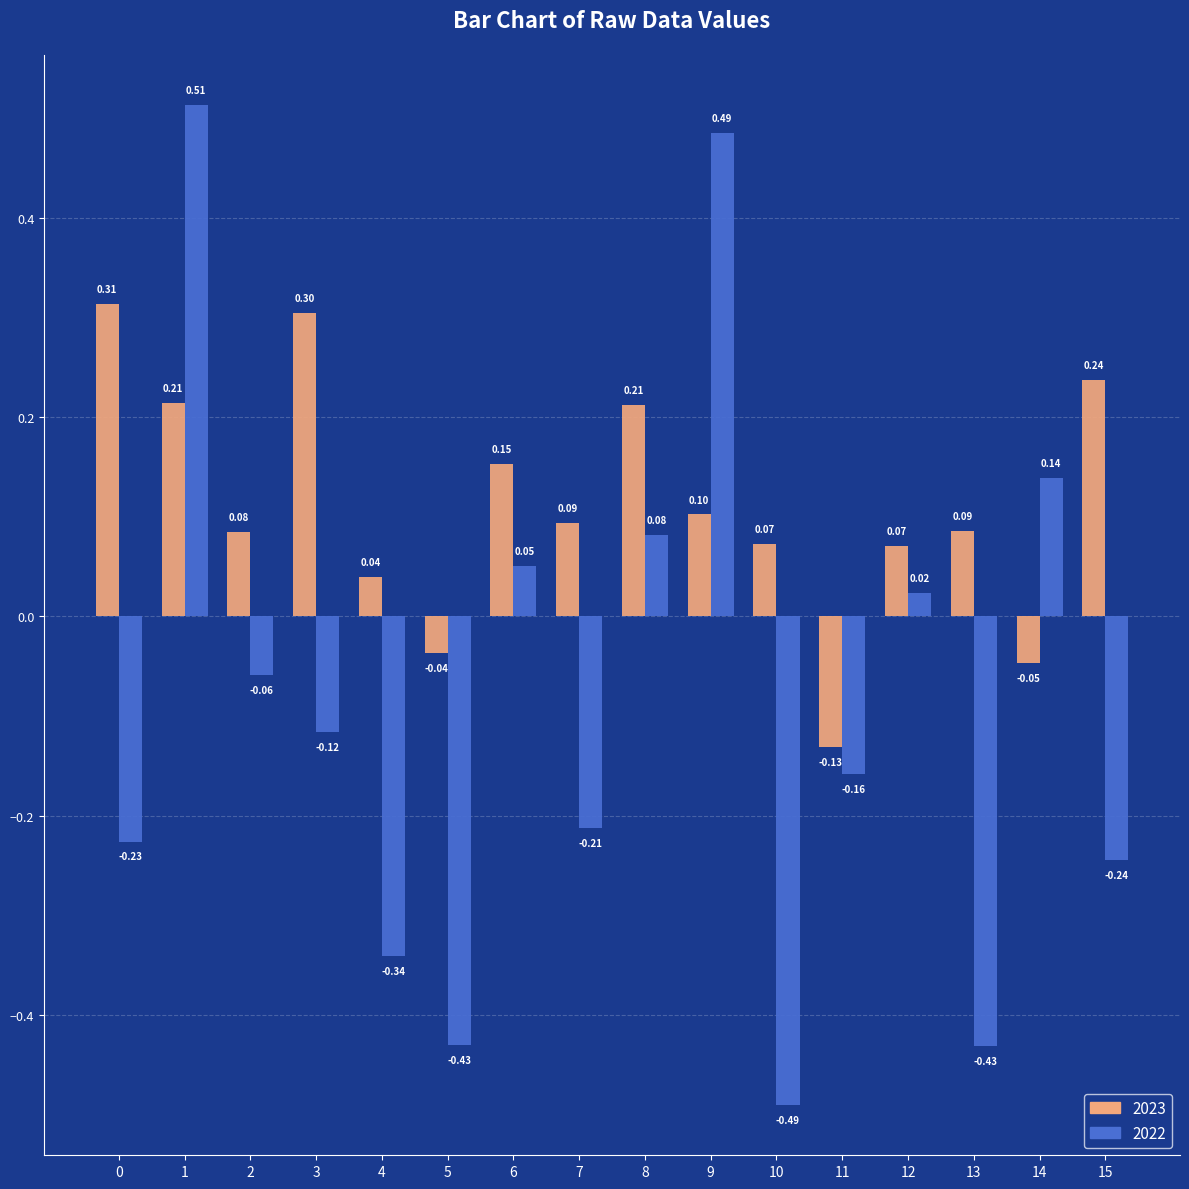

Between 3 and 11, which series saw the biggest shift?

2023